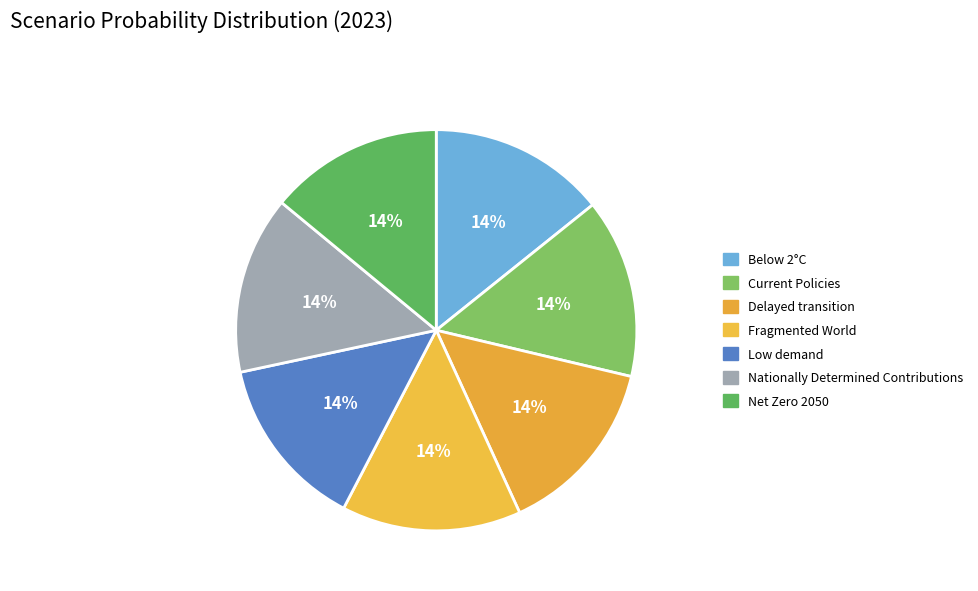

How many slices are in this pie chart?

7